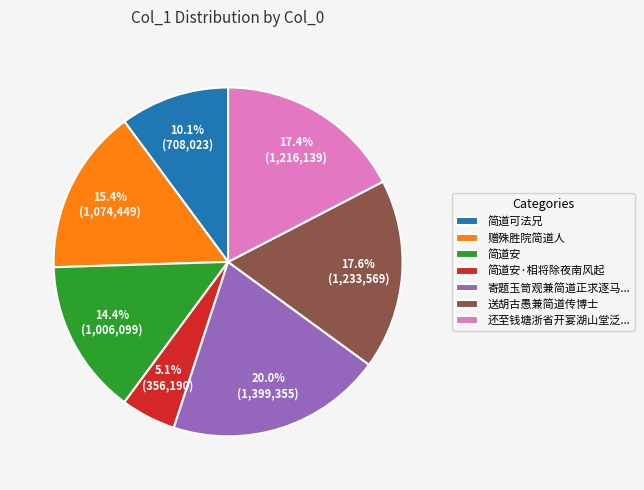

What is the ratio of the value at 赠殊胜院简道人 to the value at 还至钱塘浙省开宴湖山堂泛...?

0.9